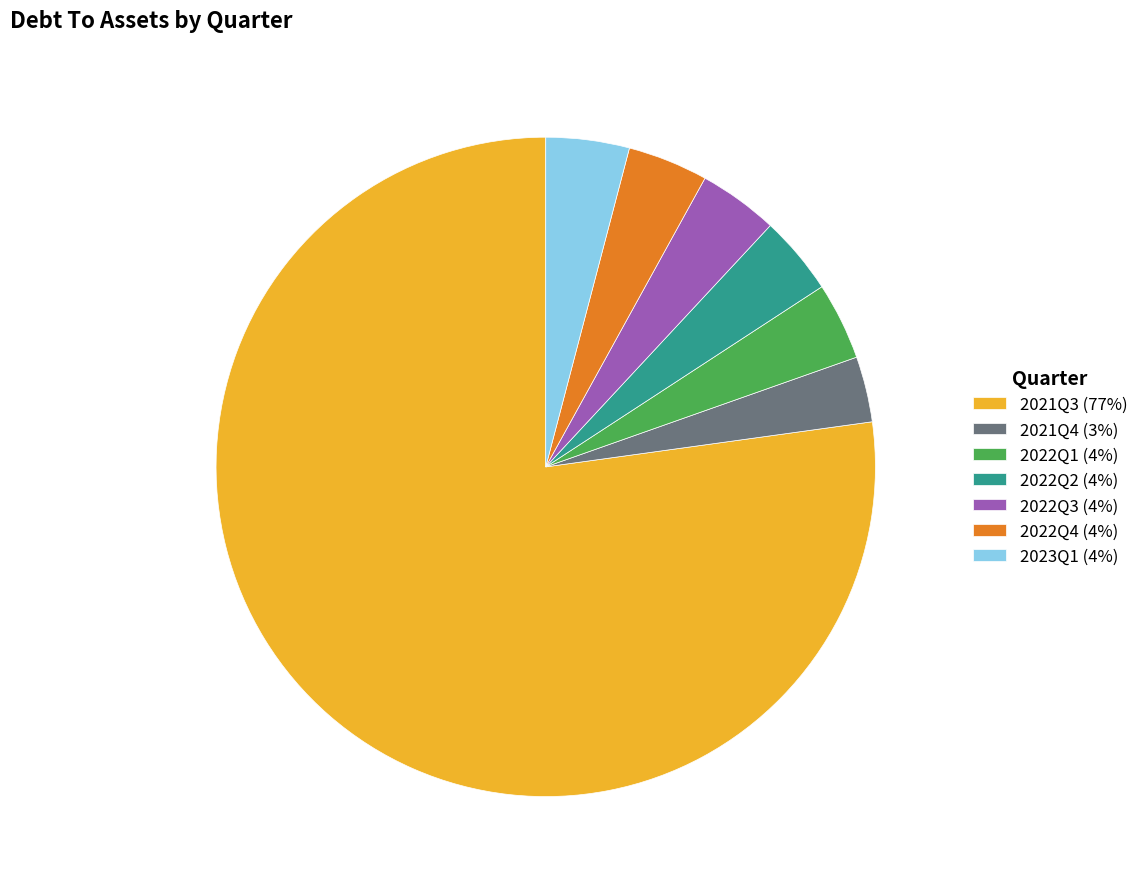

Is it true that 2021Q4 (3%) is 3% of the pie?

True